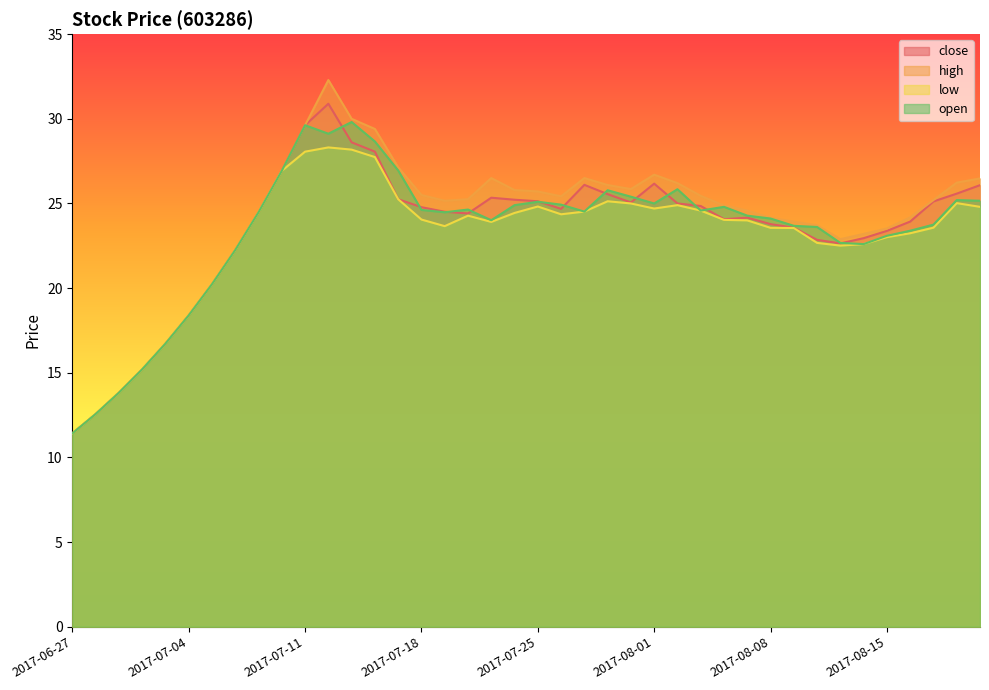

Rank the categories by high value from lowest to highest.

2017-06-27, 2017-06-28, 2017-06-29, 2017-06-30, 2017-07-03, 2017-07-04, 2017-07-05, 2017-07-06, 2017-08-11, 2017-08-14, 2017-08-15, 2017-08-10, 2017-08-09, 2017-08-08, 2017-08-16, 2017-07-07, 2017-08-07, 2017-08-04, 2017-07-19, 2017-08-21, 2017-07-20, 2017-07-26, 2017-08-03, 2017-07-18, 2017-07-25, 2017-07-24, 2017-07-31, 2017-07-28, 2017-08-02, 2017-08-22, 2017-08-23, 2017-07-21, 2017-07-27, 2017-08-01, 2017-07-10, 2017-07-17, 2017-07-14, 2017-07-11, 2017-07-13, 2017-07-12